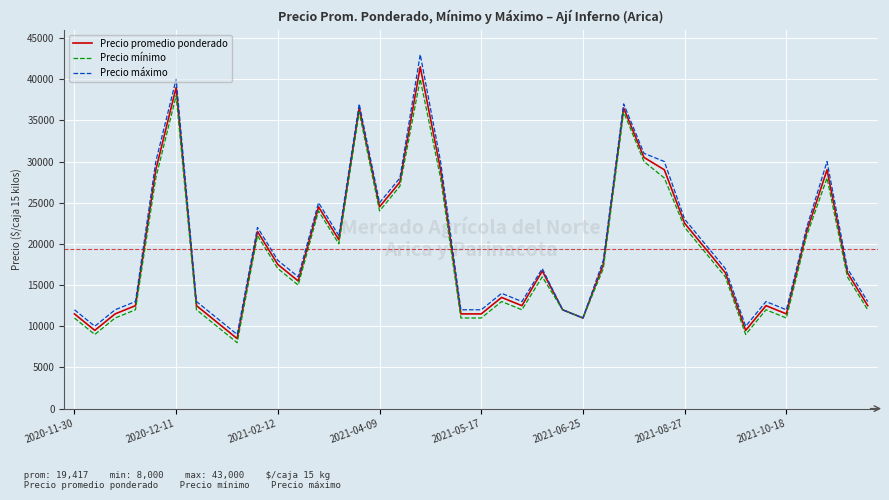

What is the highest value of the Precio promedio ponderado series?

41500